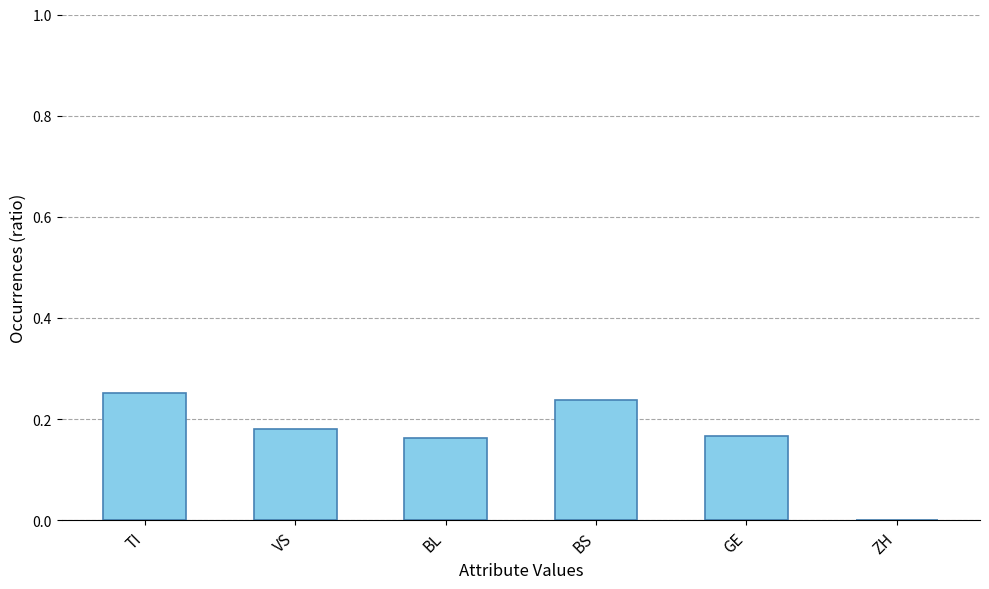

Are the bars grouped side by side (vs. stacked)?

No